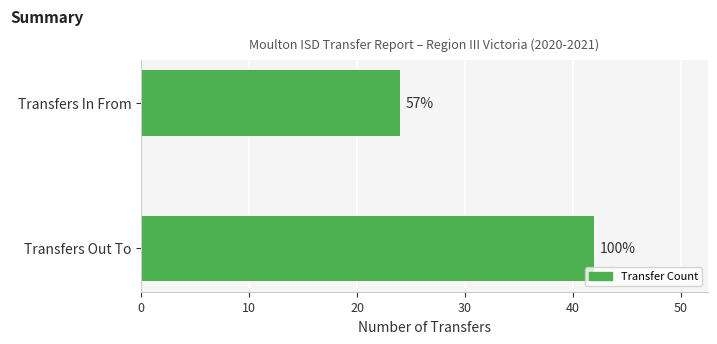

Does the chart contain any negative values?

No